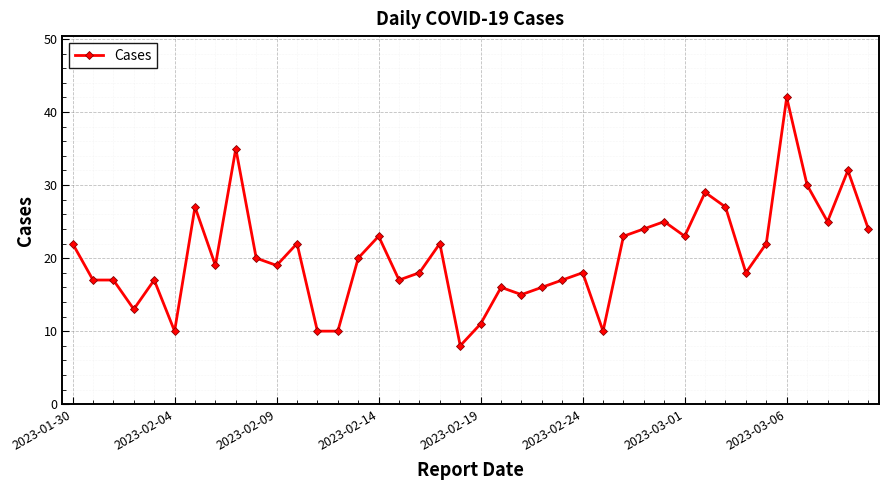

True or false: the data has more than 2 interior local peaks.

True